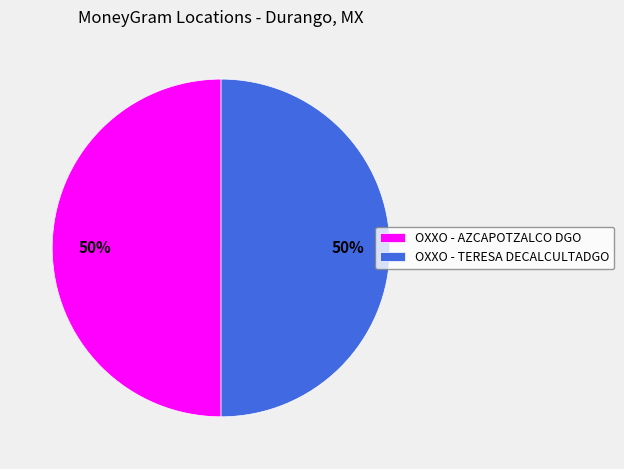

How many slices are in this pie chart?

2